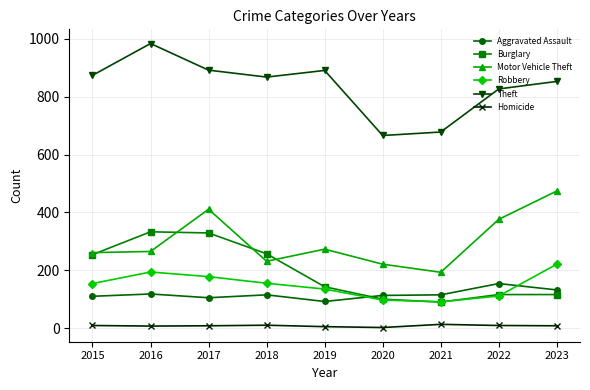

List the series in order of their peak value, highest first.

Theft, Motor Vehicle Theft, Burglary, Robbery, Aggravated Assault, Homicide